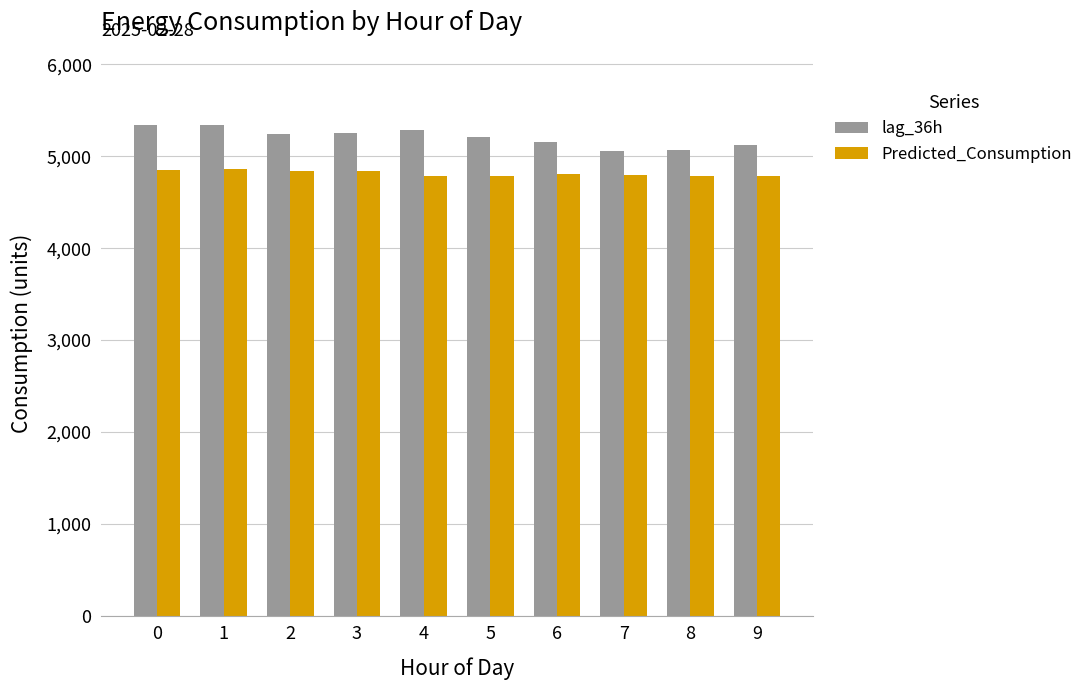

List the series in order of their overall mean, highest first.

lag_36h, Predicted_Consumption